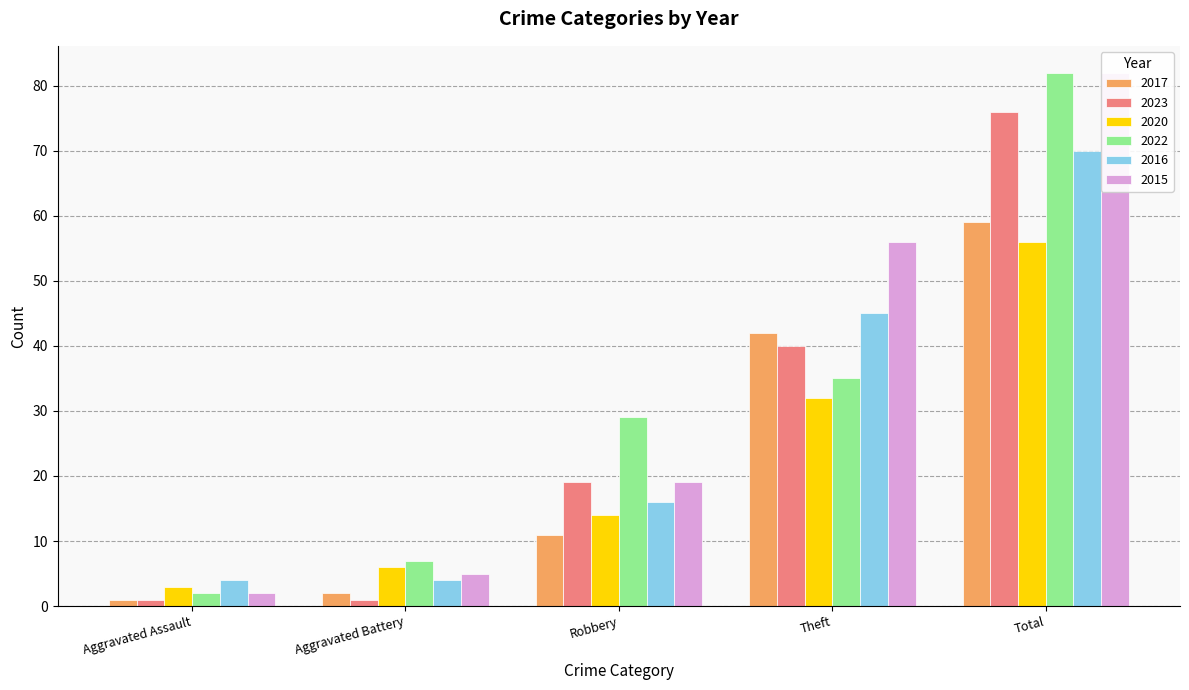

What is the maximum value for 2016?

70